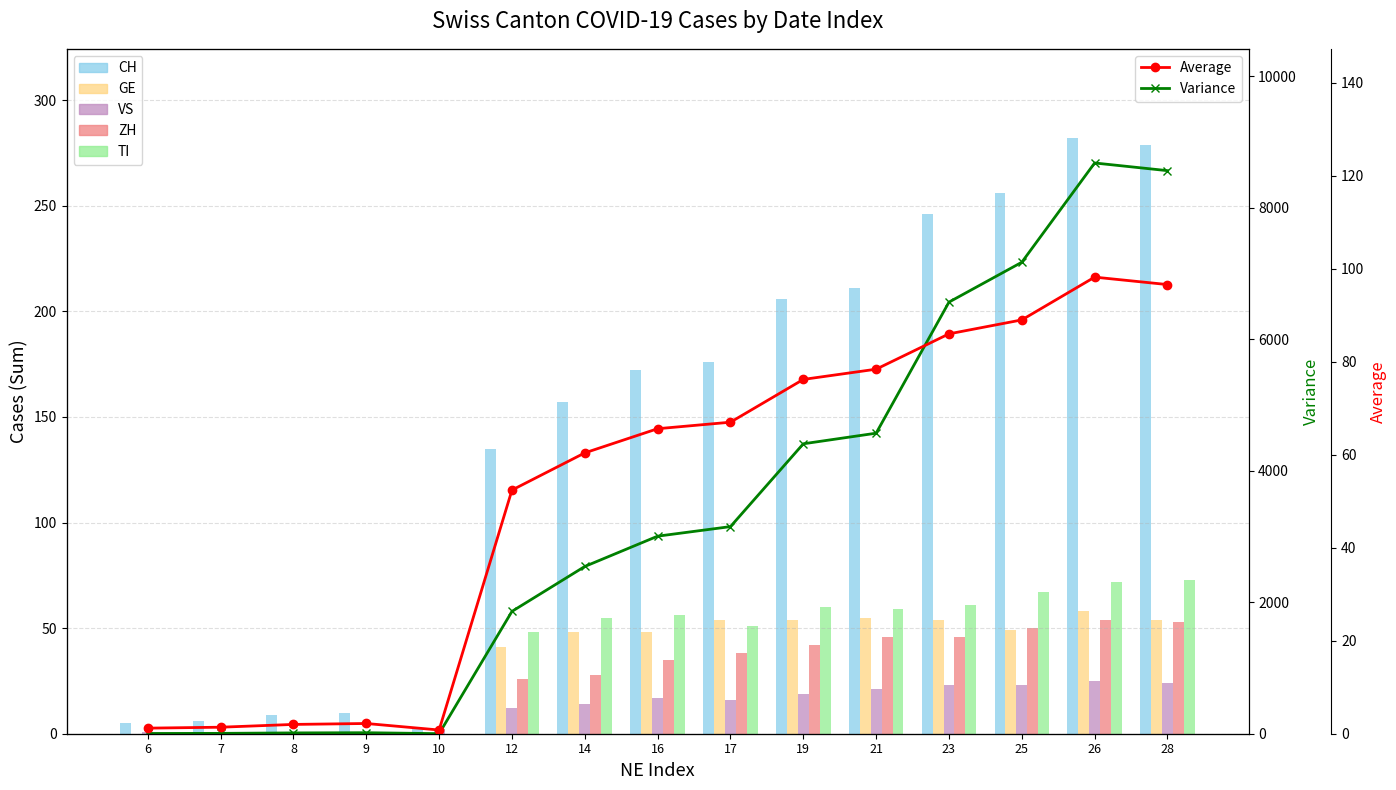

Which has a higher value, 19 or 16?

19